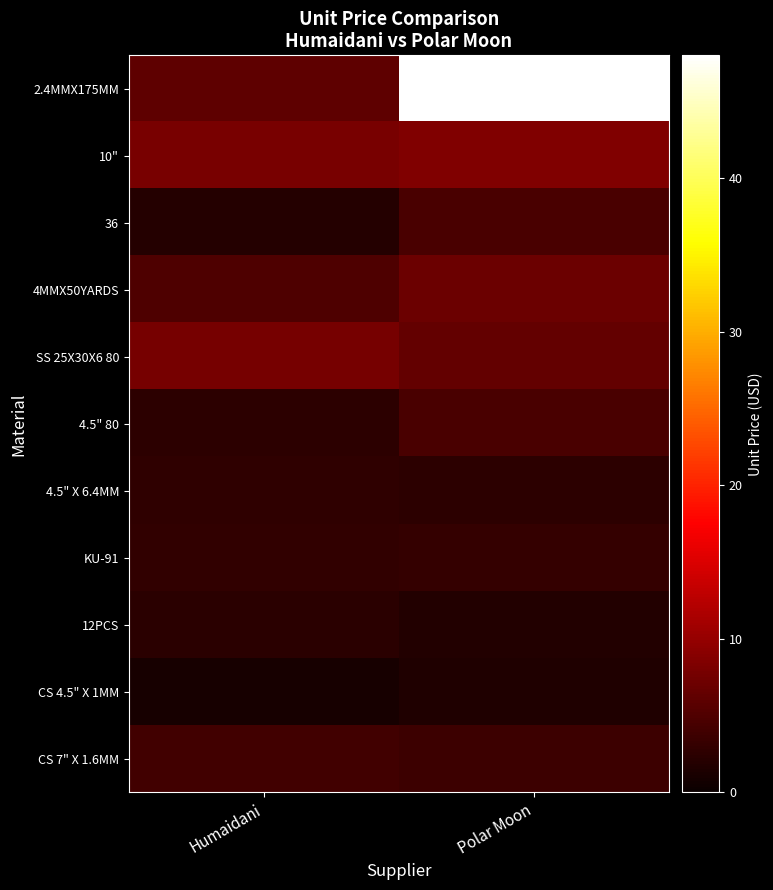

At how many categories does at least one series exceed 21?

1